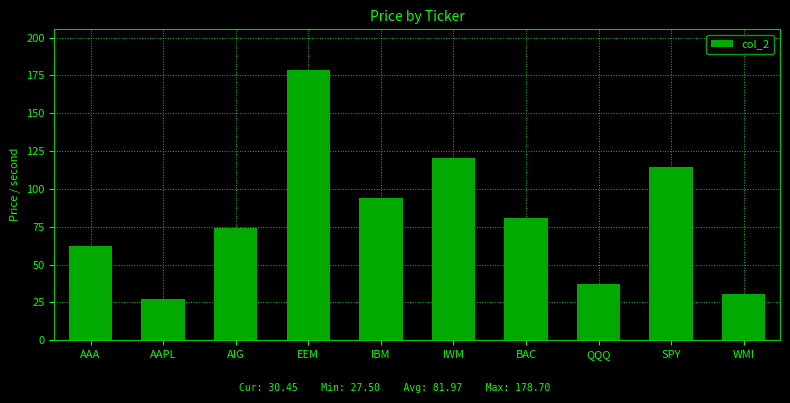

Are the bars grouped side by side (vs. stacked)?

No